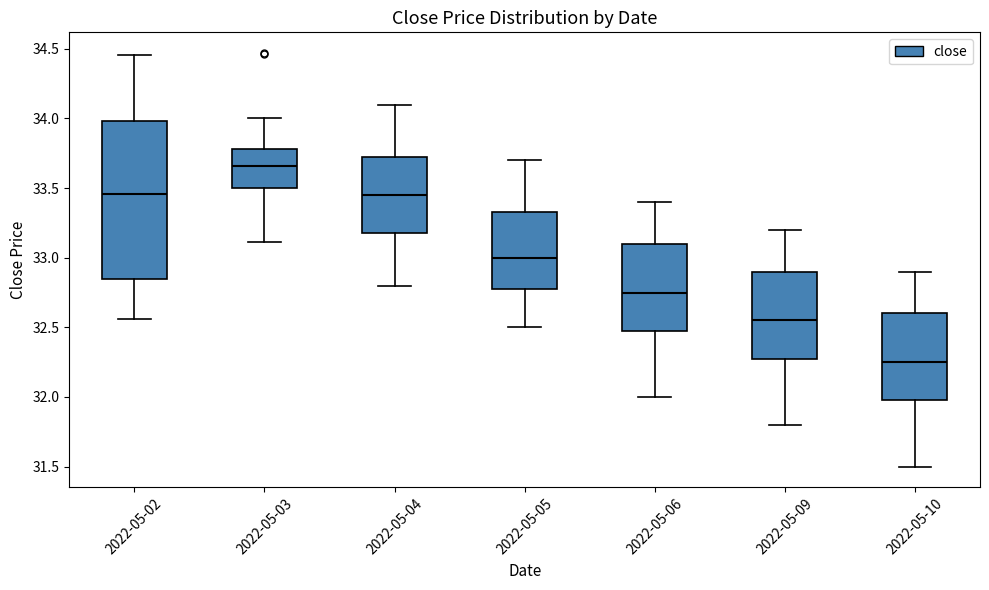

Where does the upper whisker of the box for 2022-05-05 end on the y-axis? The values are not printed on the chart, so give them approximately, as read against the axis.

33.70